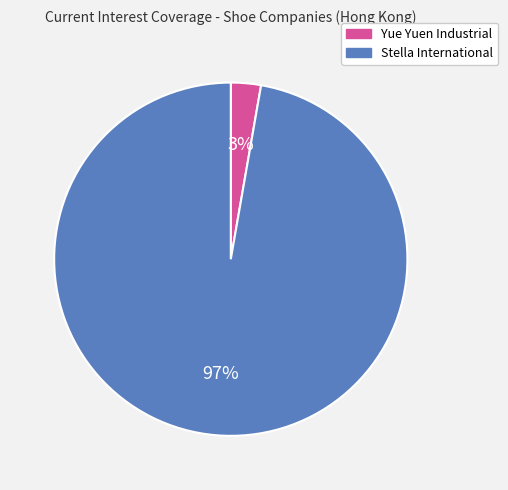

Between Yue Yuen Industrial and Stella International, which is larger?

Stella International